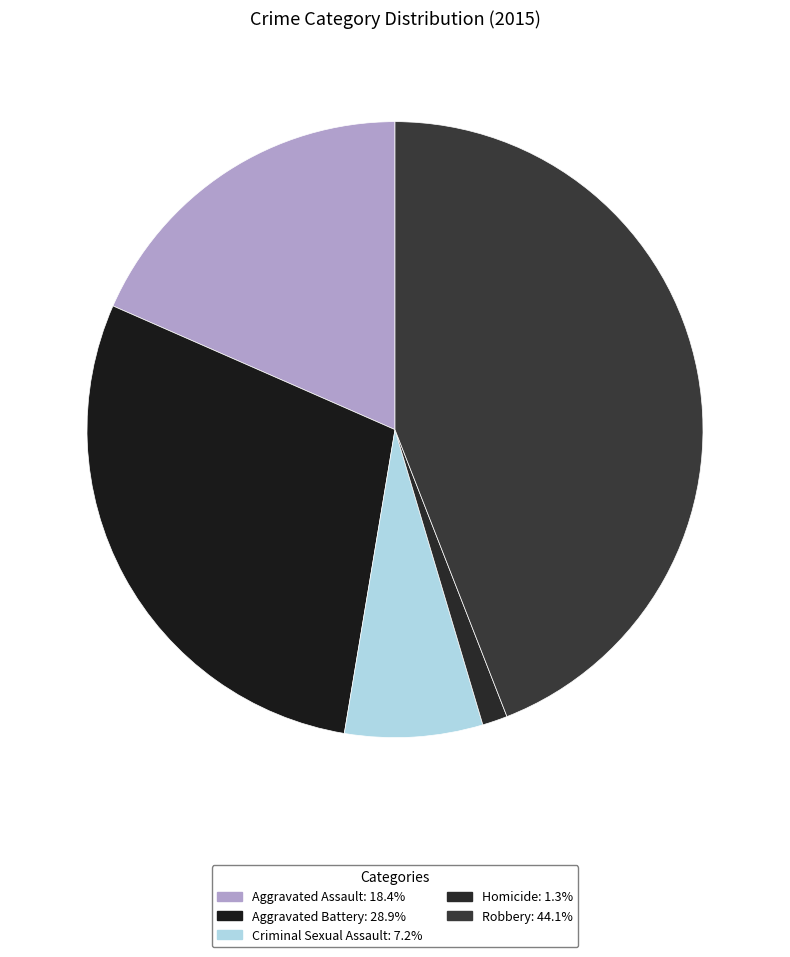

Combined, do Homicide and Criminal Sexual Assault account for over 50%?

No